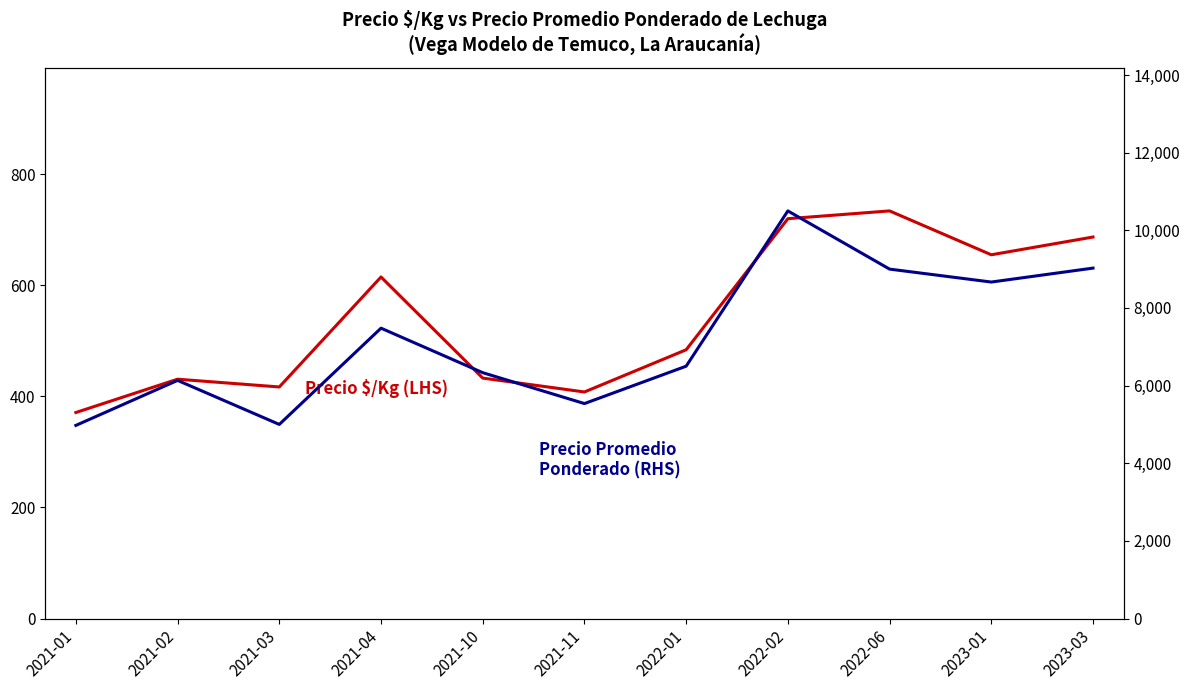

Count the number of data series in this chart.

2